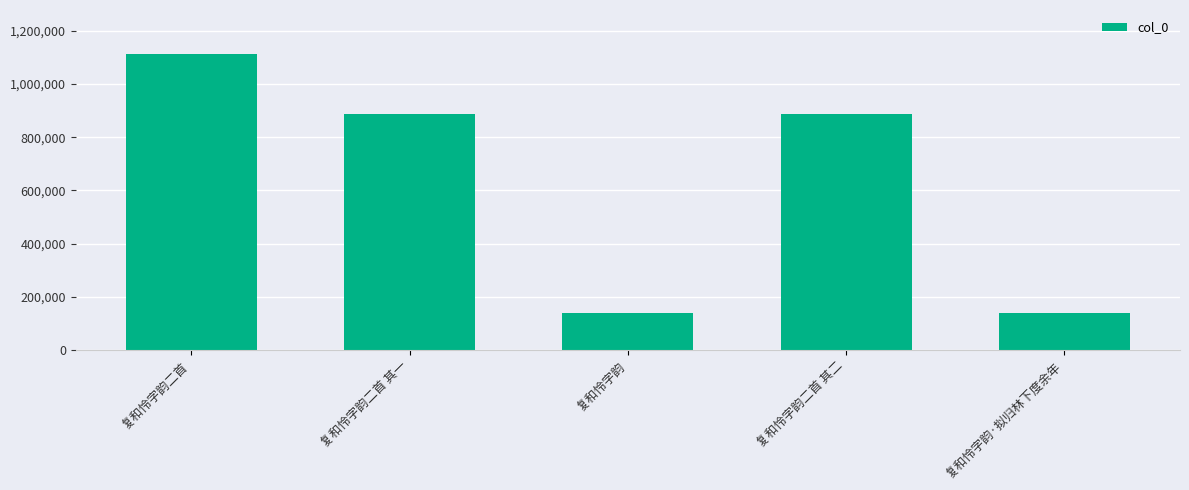

The value at 复和怜字韵二首 其二 is 889270. True or false?

True